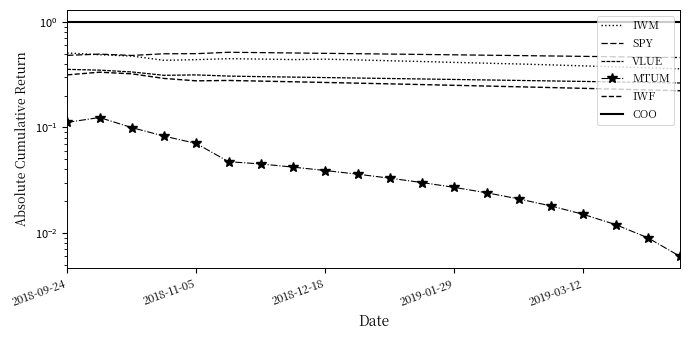

Which series has the largest total across all categories?

COO